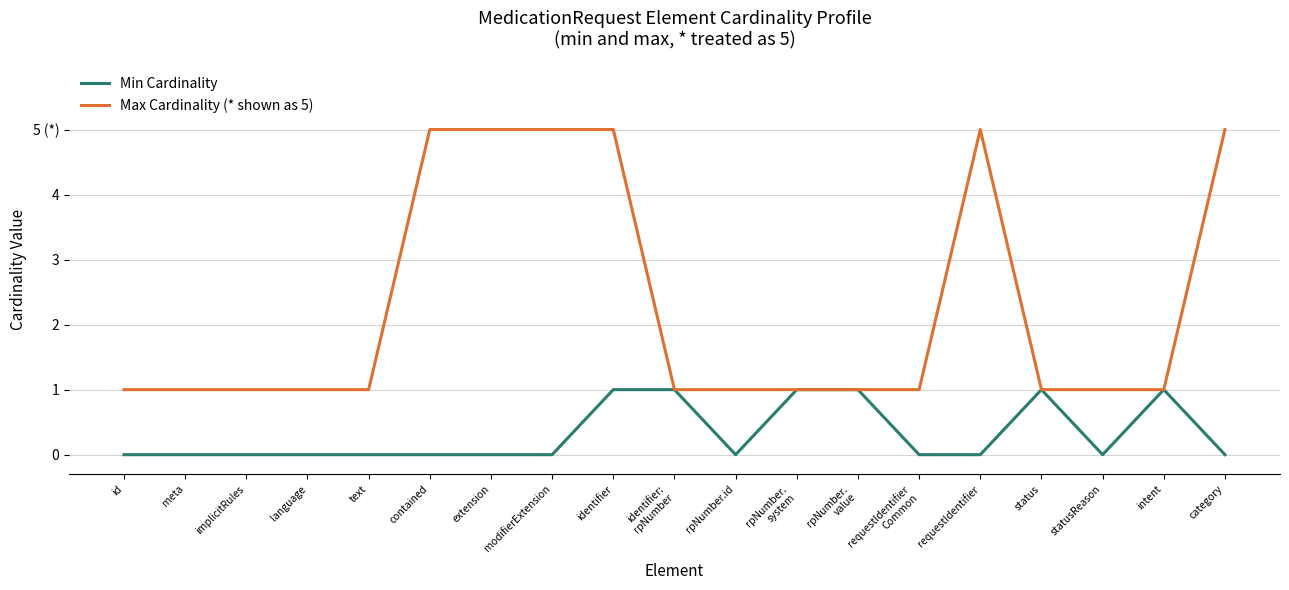

Is this an area chart (filled region under the line)?

No